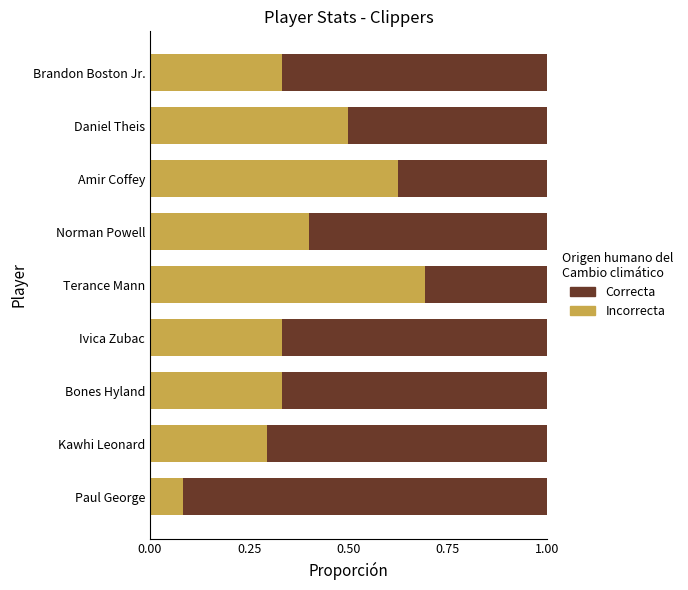

Is it true that Incorrecta equals 0.1 at Bones Hyland?

False